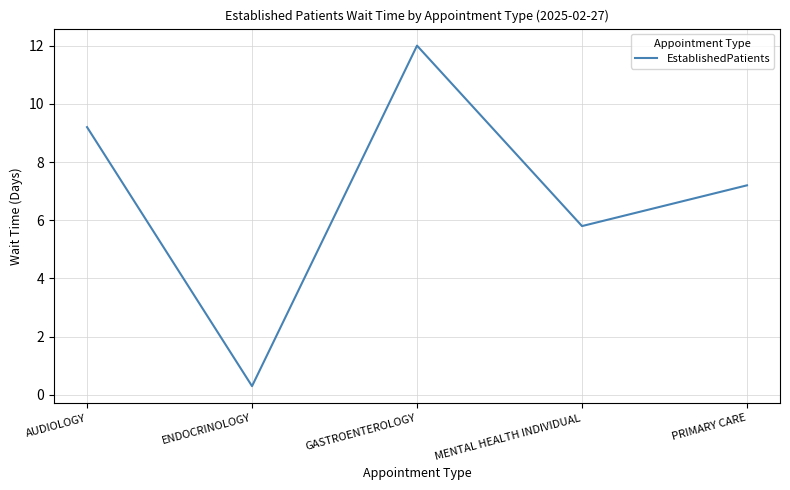

Reading left to right, transcribe all the data shown in this chart.

AUDIOLOGY=9.2	ENDOCRINOLOGY=0.3	GASTROENTEROLOGY=12.0	MENTAL HEALTH INDIVIDUAL=5.8	PRIMARY CARE=7.2